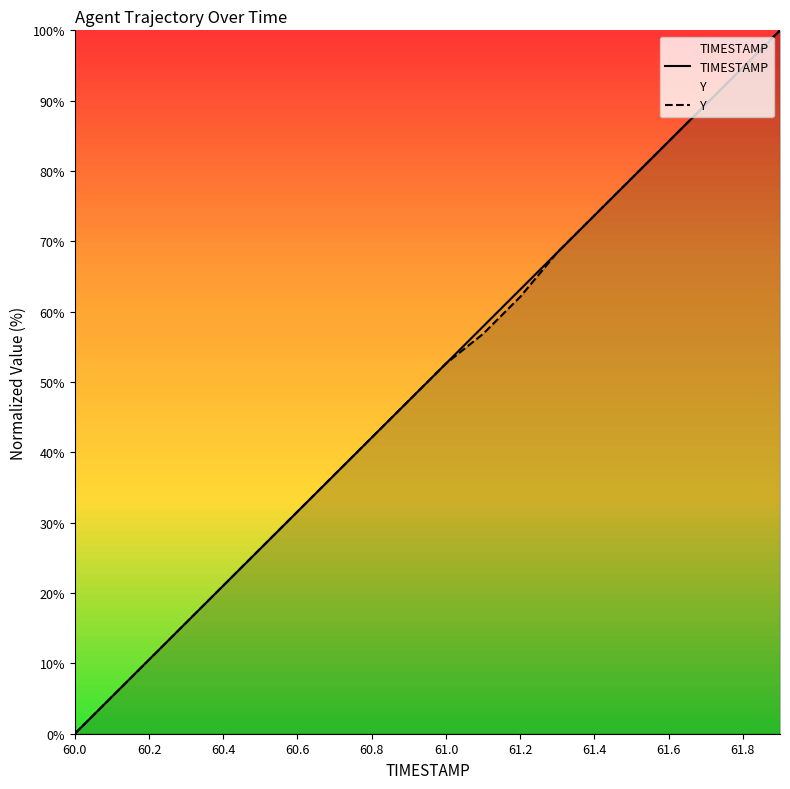

Which series has the widest spread of values?

TIMESTAMP